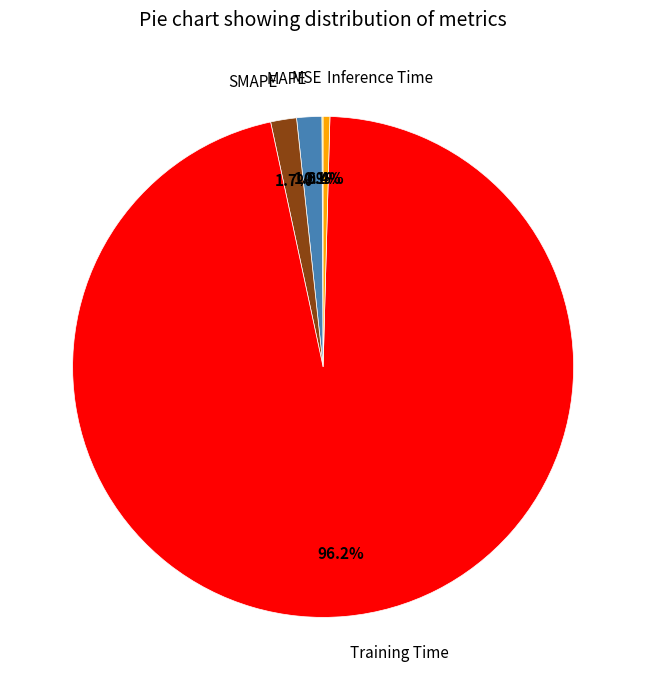

What is the largest slice in the pie chart?

Training Time